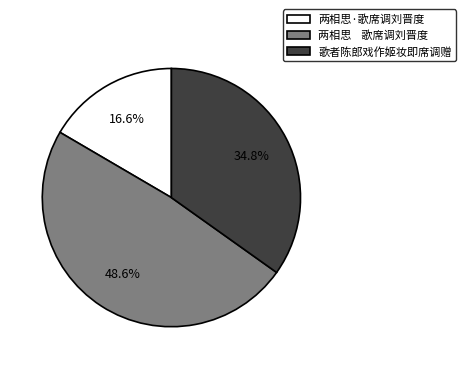

Is it true that 歌者陈郎戏作姬妆即席调赠 is 35% of the pie?

True